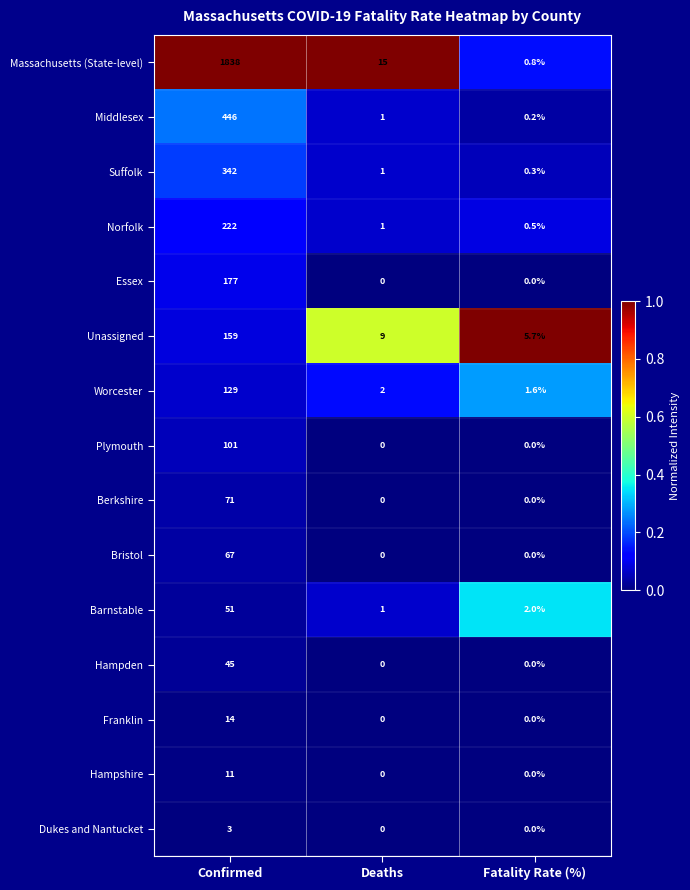

Count the number of categories in the chart.

3